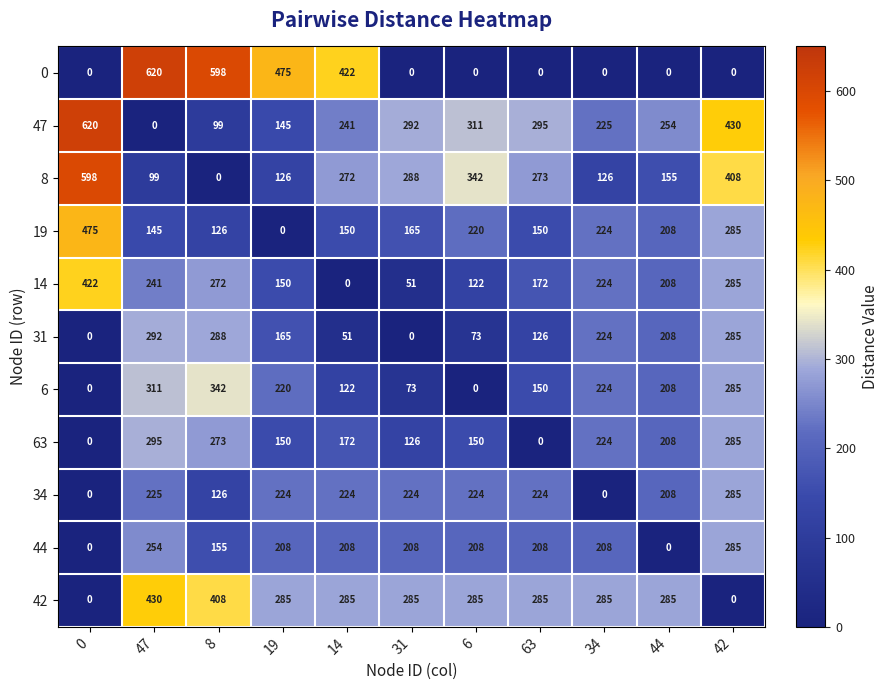

How many positive values does the 6 series have?

9